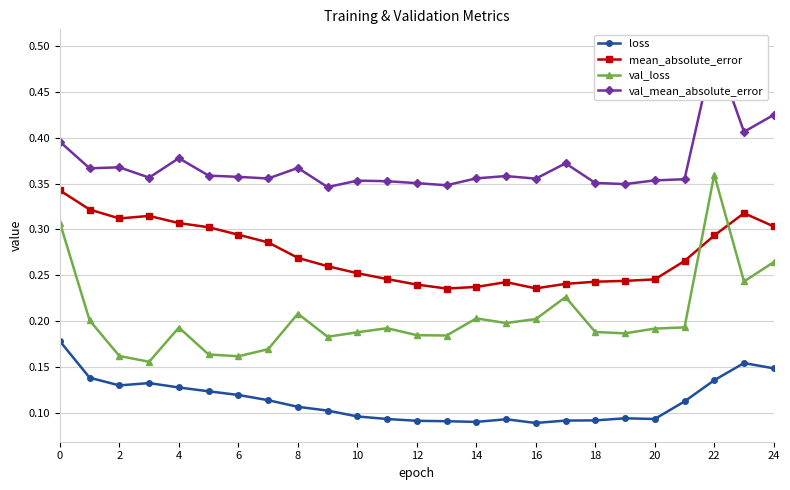

True or false: loss has a value of 0.1 at 24.

True